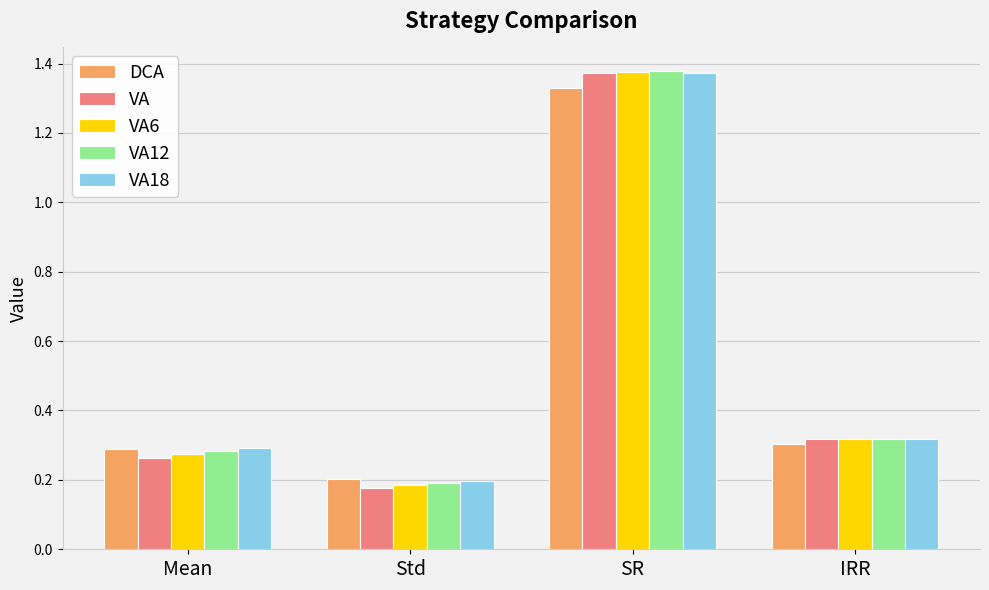

List the labels in order of VA6 value, smallest first.

Std, Mean, IRR, SR